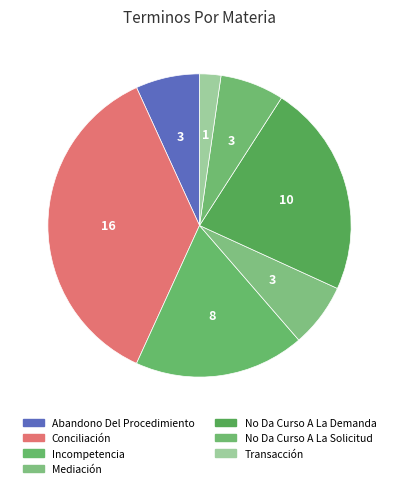

How many segments does this pie chart have?

7